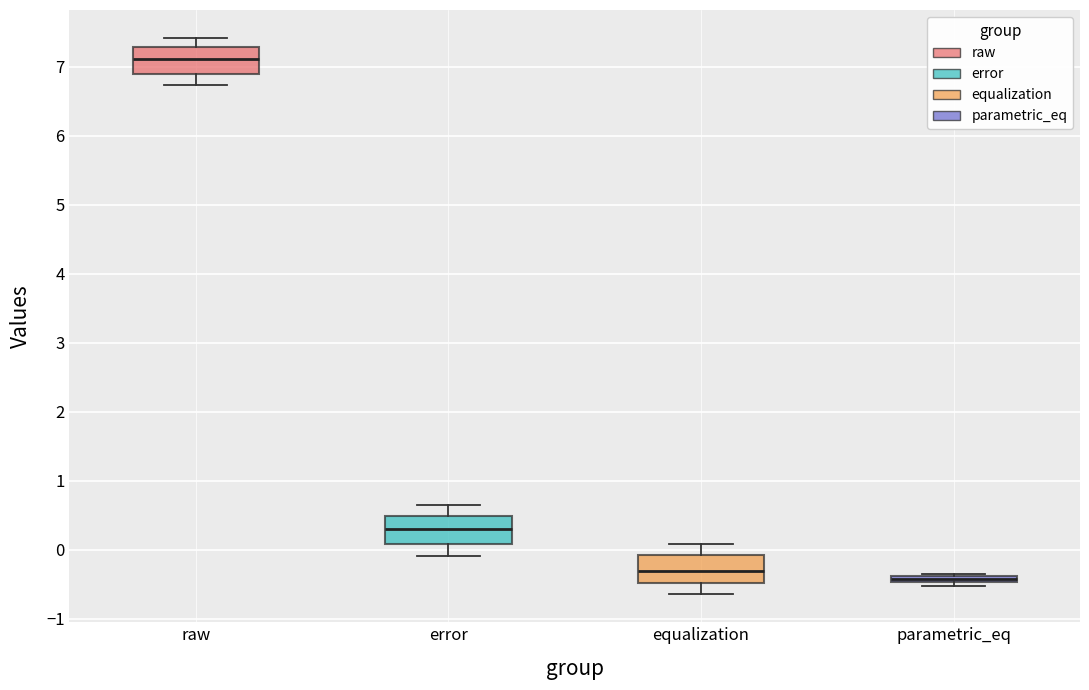

Where does the upper whisker of the box for raw end on the y-axis? The values are not printed on the chart, so give them approximately, as read against the axis.

7.4